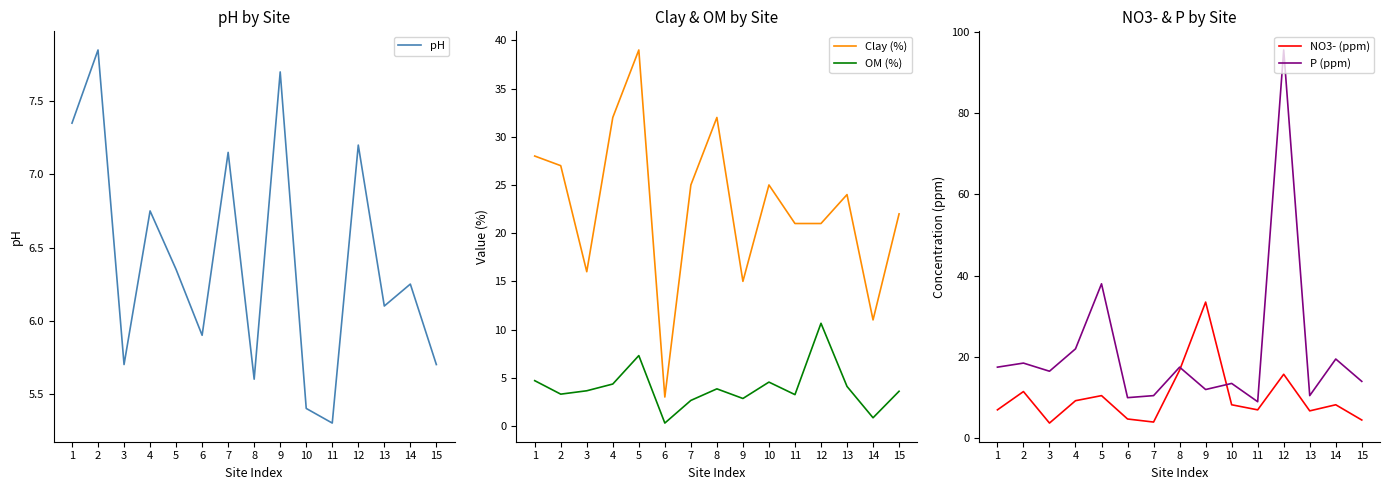

Where do OM (%) and pH first cross each other?

4 and 5